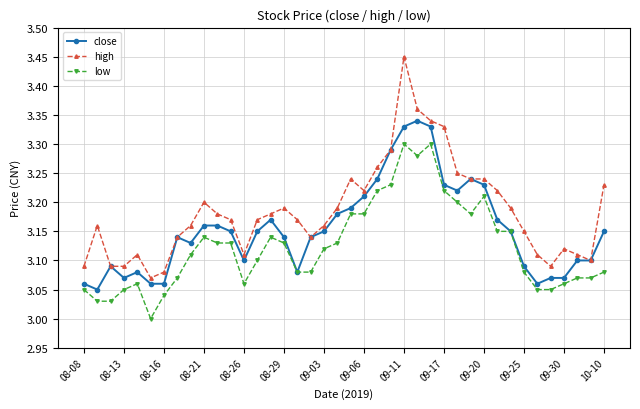

How many lines are shown in the chart?

3